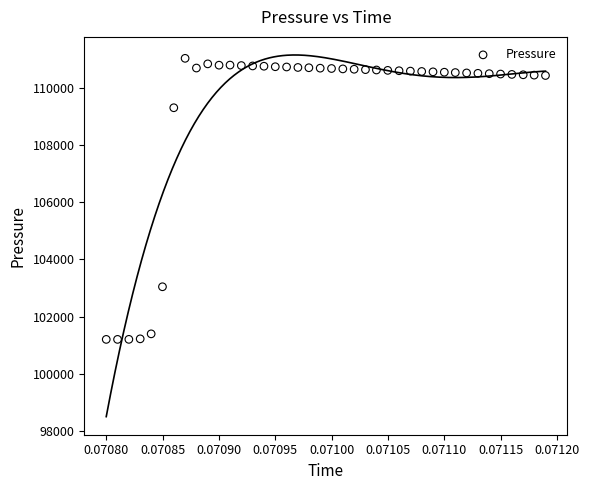

What is the range of Y values (max minus min)?

9844.2